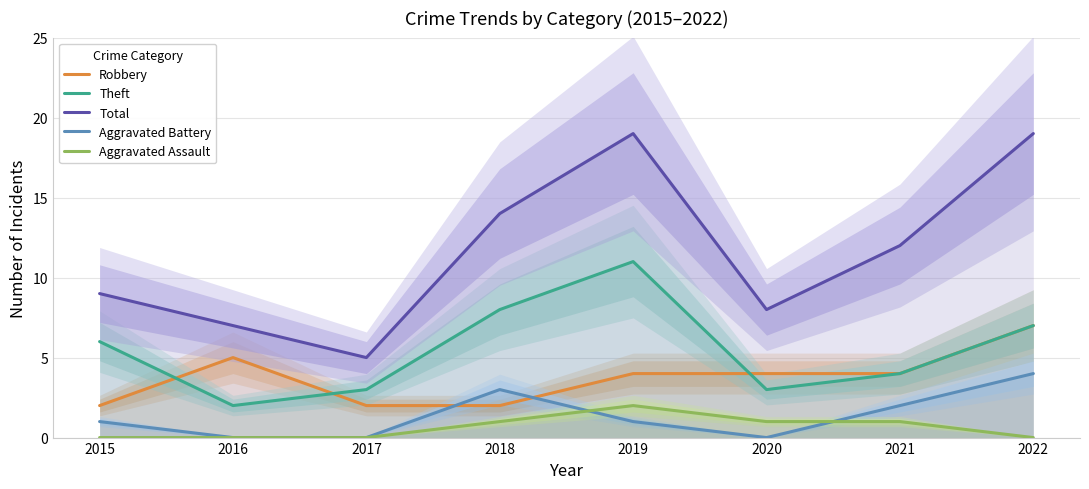

What is the total value across all series at 2018?

28